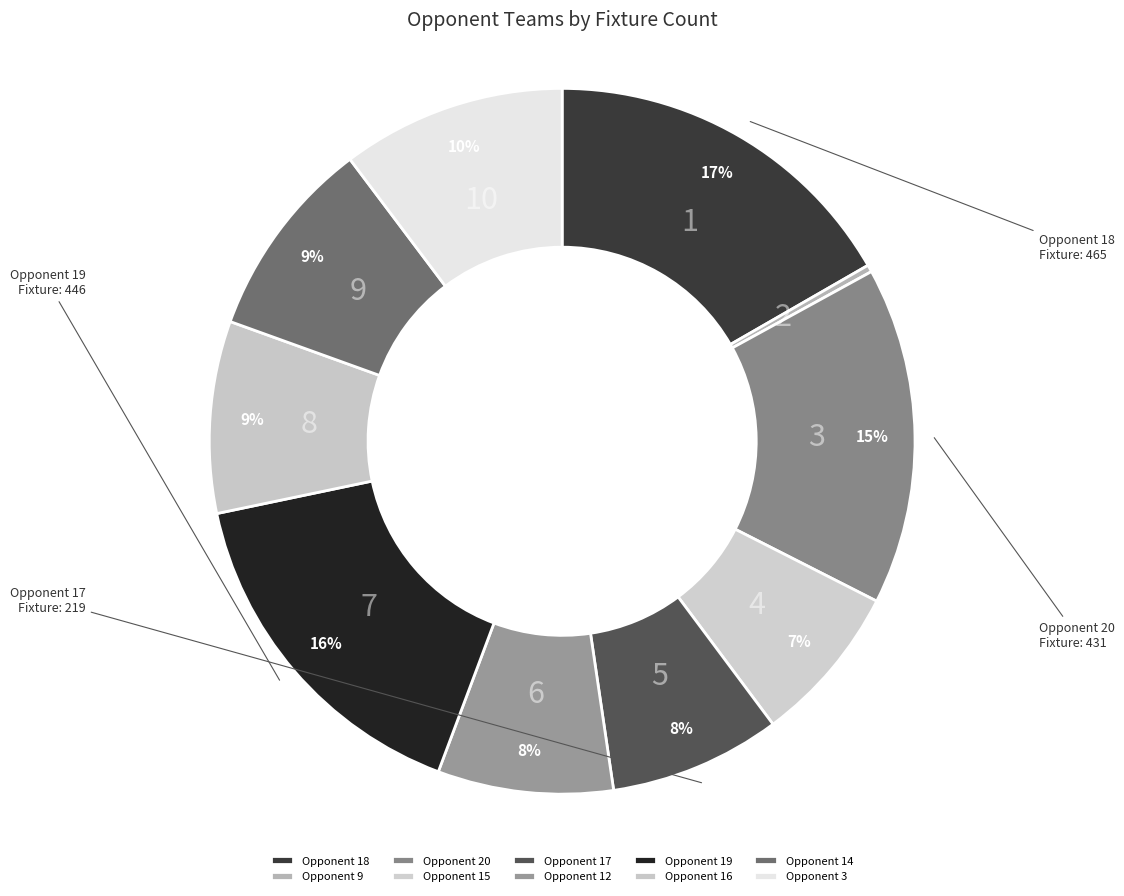

Count the number of slices in the pie.

10